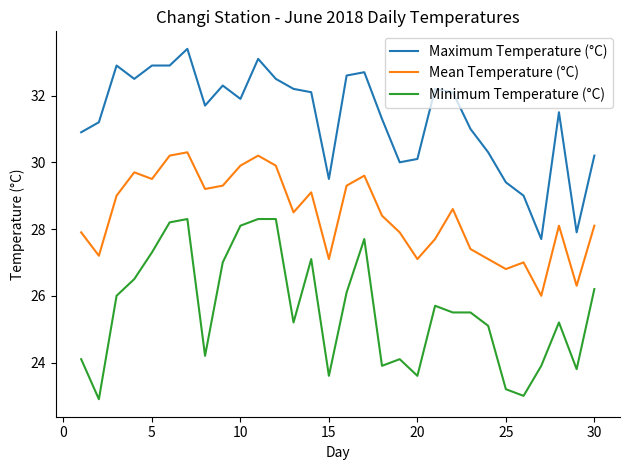

Does the chart display data point markers on the line(s)?

No